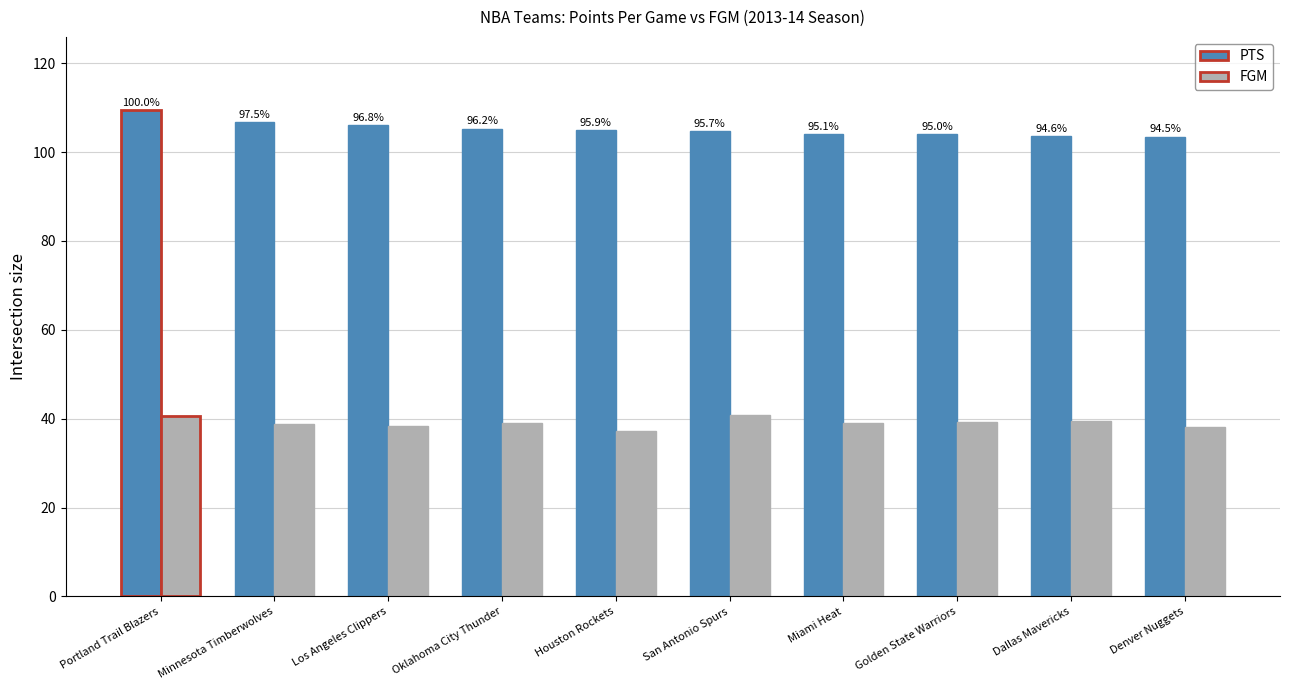

How many bars are there in each group?

2